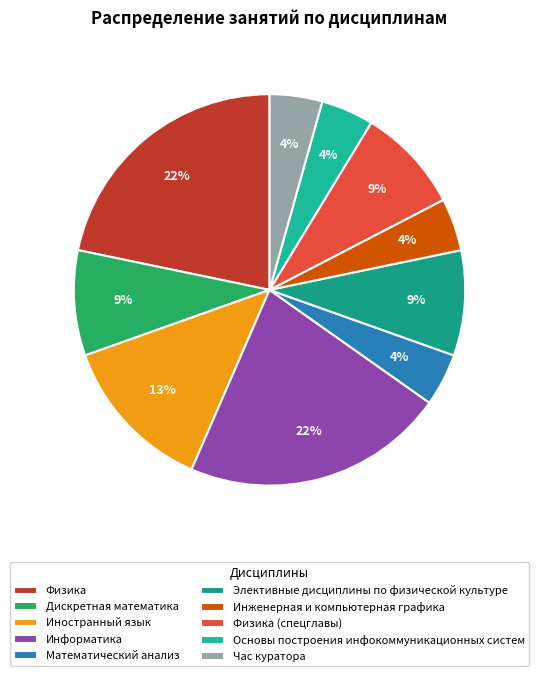

To the nearest percent, what percentage of the pie is Инженерная и компьютерная графика?

4%